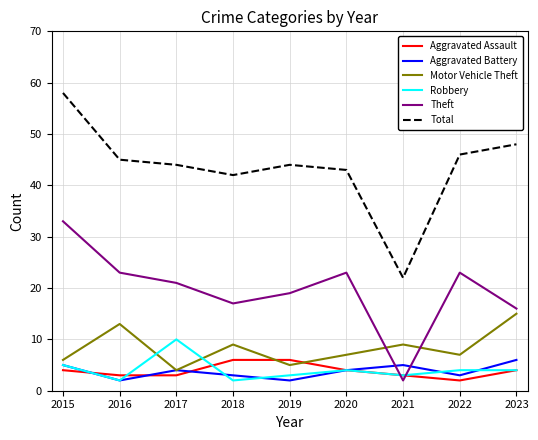

What is the spread (max minus min) of values at 2018?

40